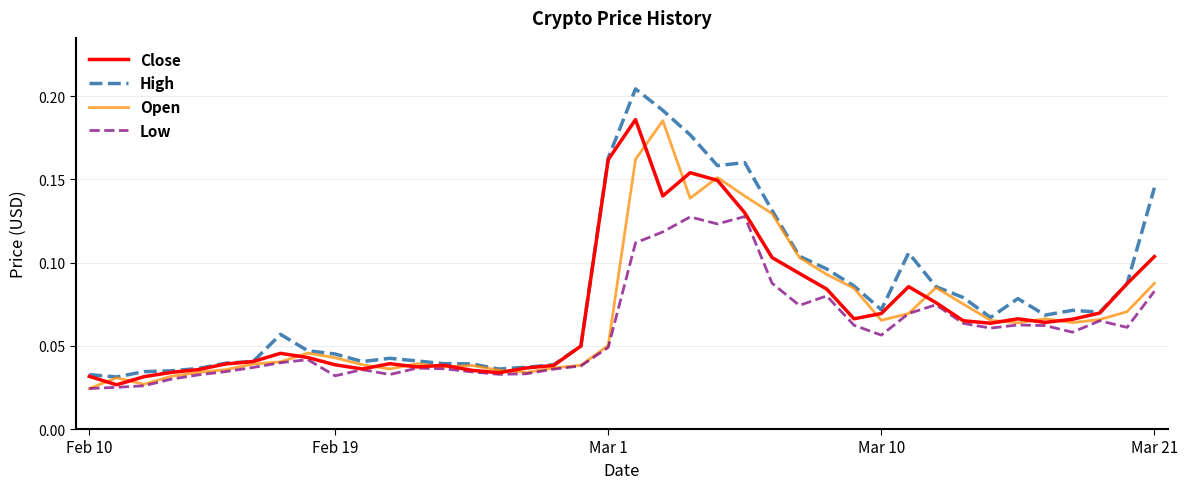

Which series has the largest range (max minus min)?

High